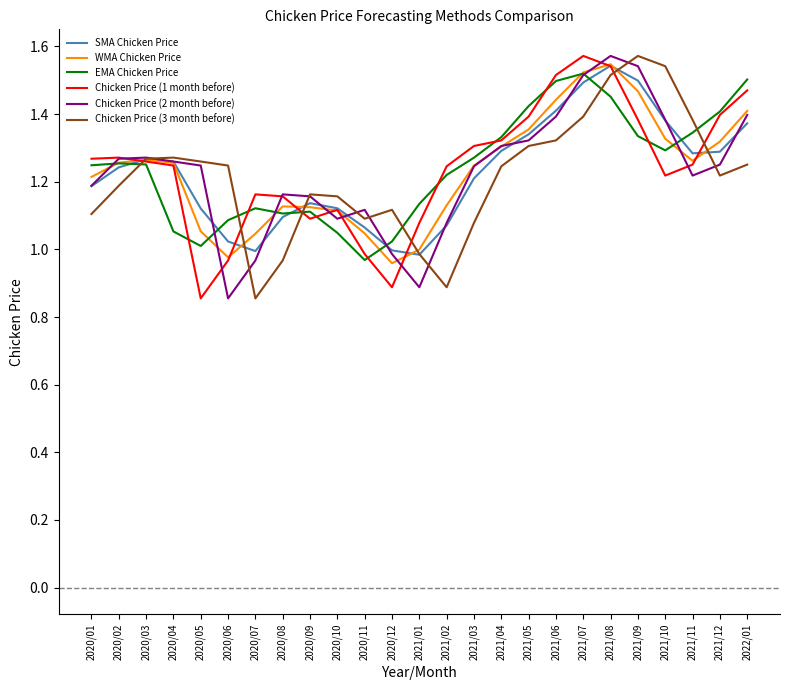

Which series changed the most between 2020/06 and 2021/06?

Chicken Price (1 month before)